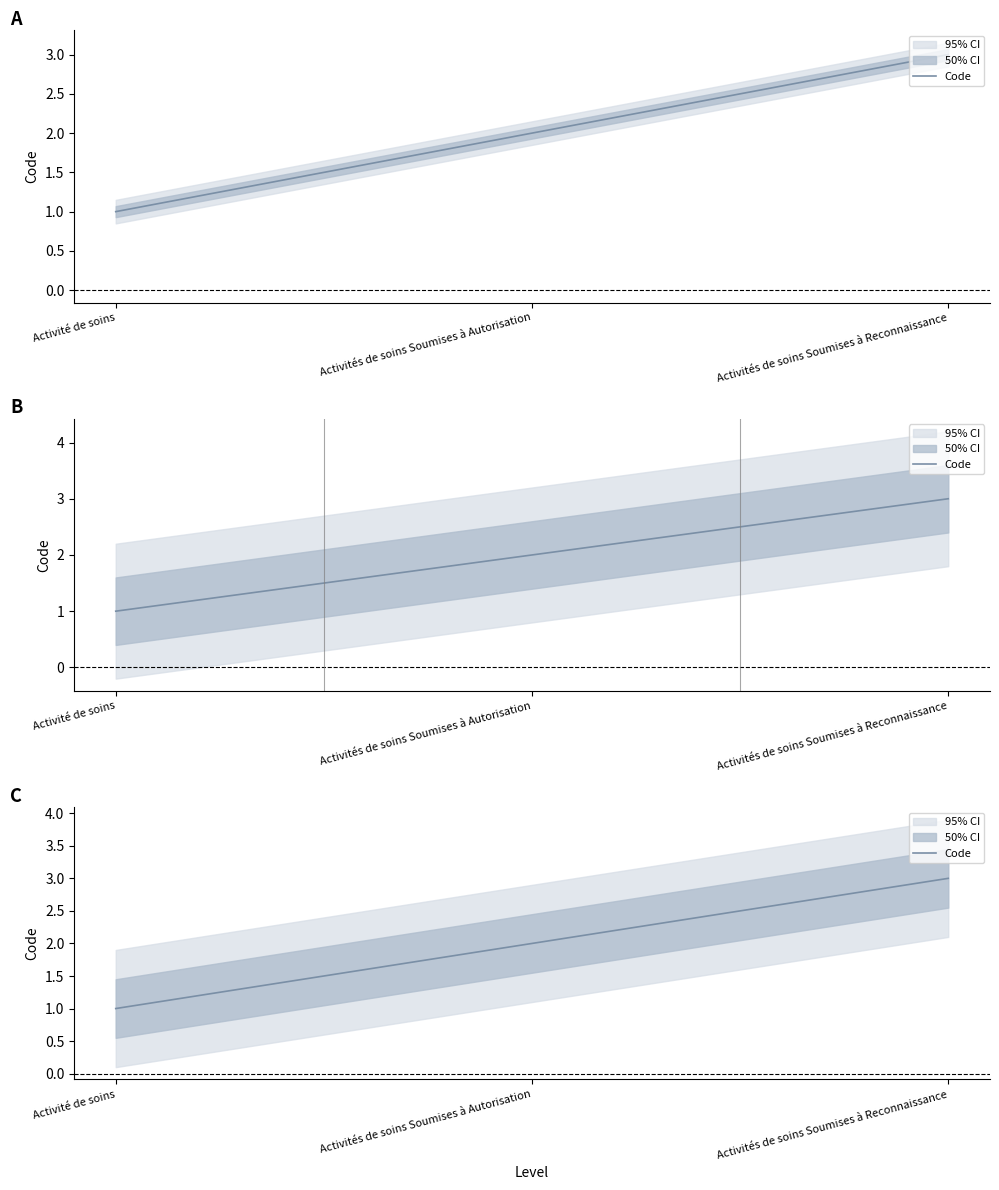

Approximately how many times larger is the value at Activités de soins Soumises à Autorisation compared to Activité de soins?

2.0